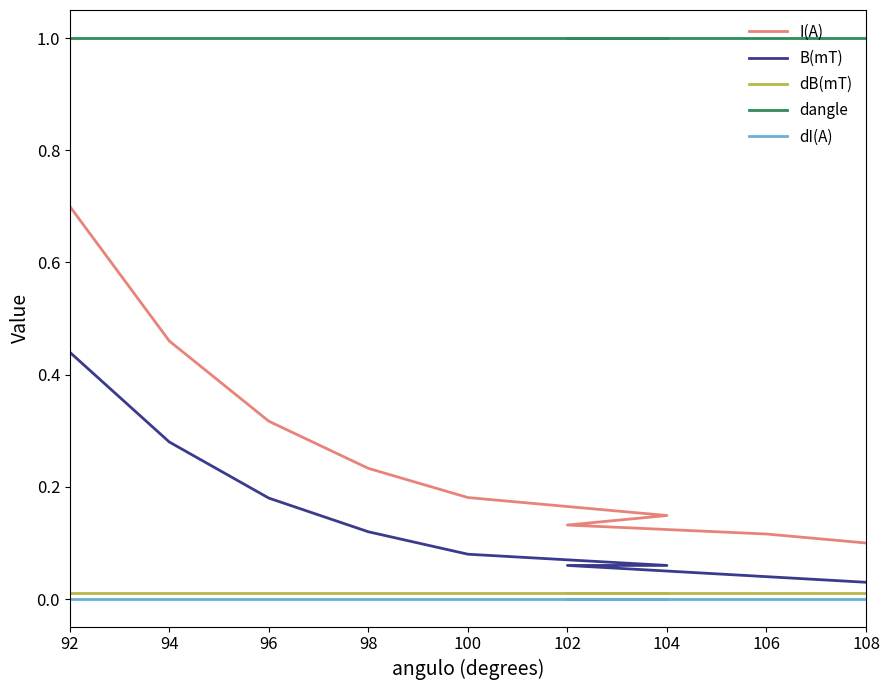

How many distinct data groups are displayed?

5